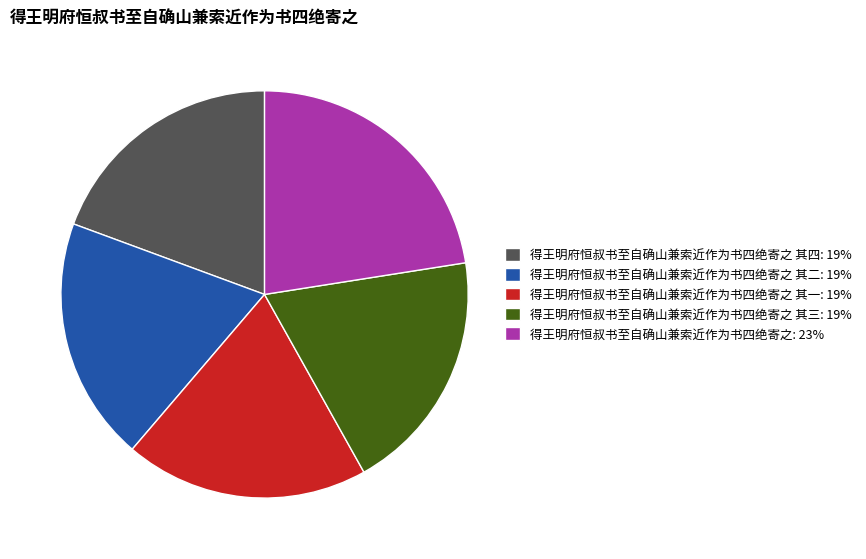

Is the sum of 得王明府恒叔书至自确山兼索近作为书四绝寄之 其一: 19% and 得王明府恒叔书至自确山兼索近作为书四绝寄之: 23% greater than half?

No